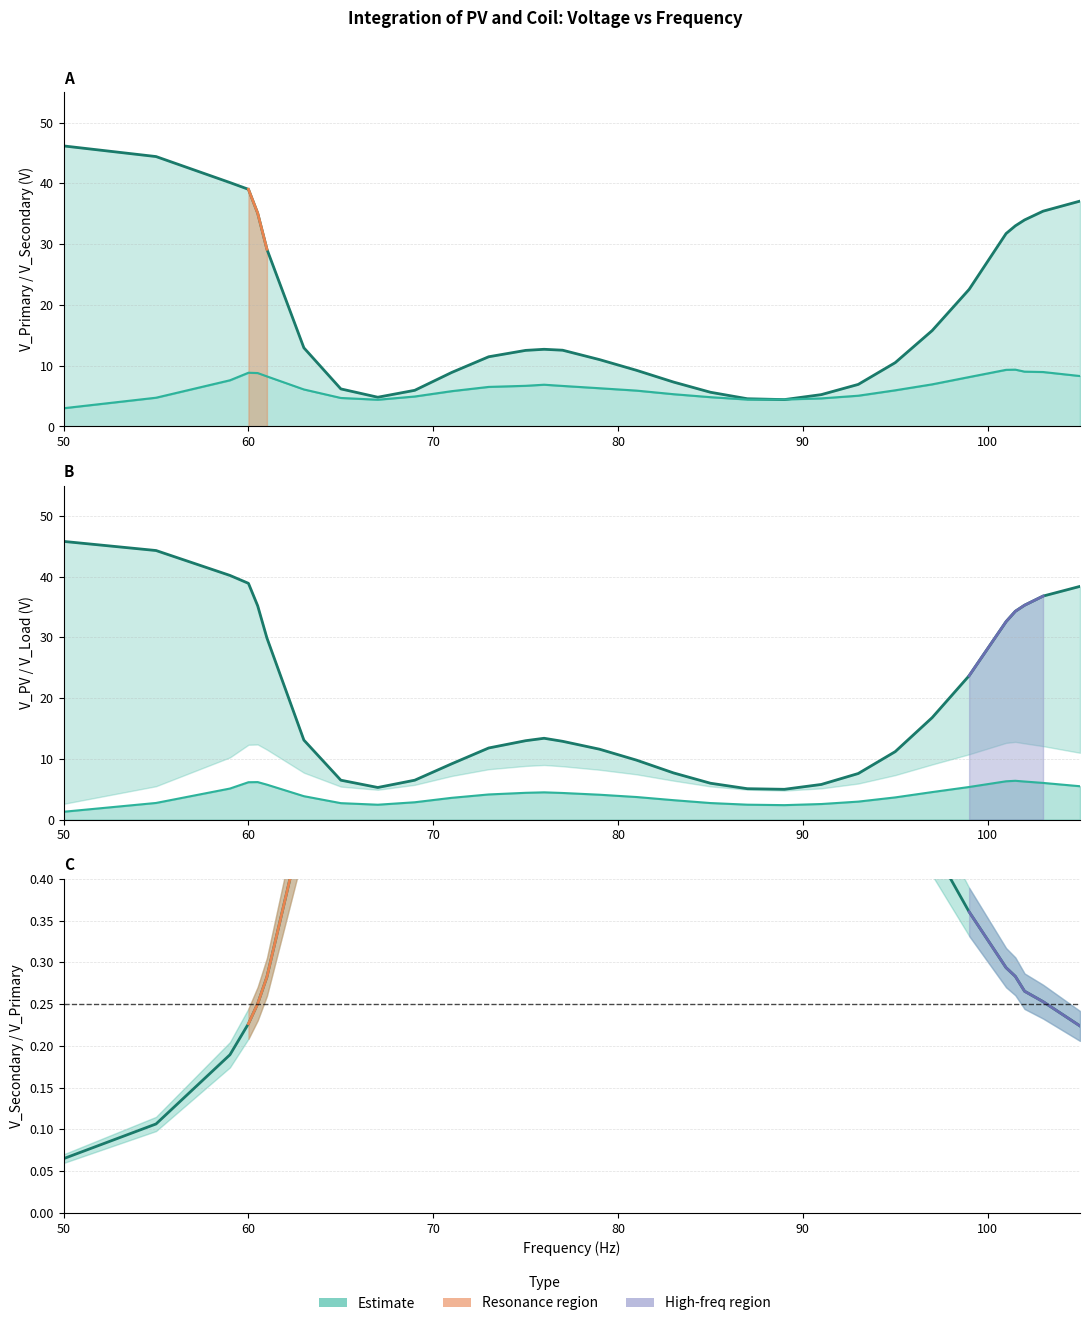

What is the value of the V_Load point at the 13th from the left?

4.4